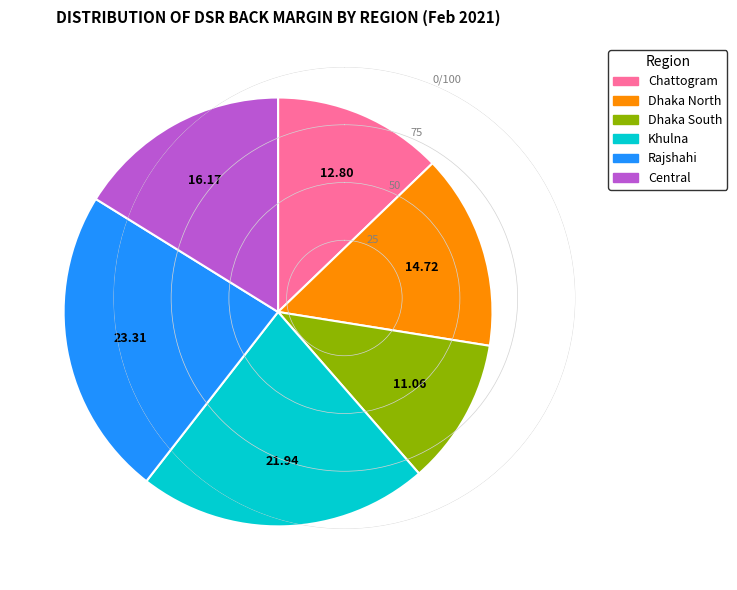

Do Central and Dhaka North together represent more than half of the pie?

No